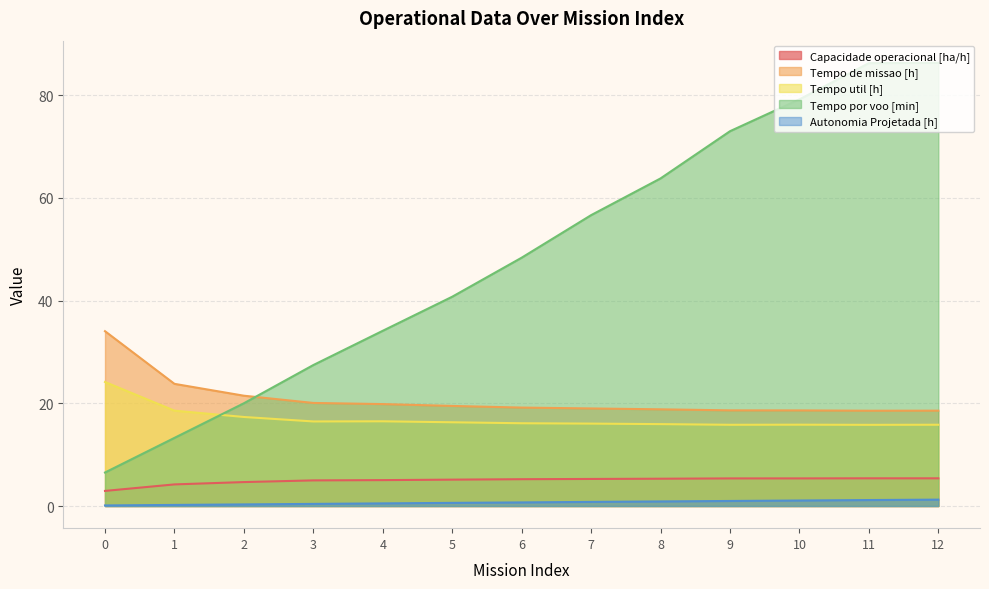

How many values in the Tempo de missao [h] series are below 19?

6